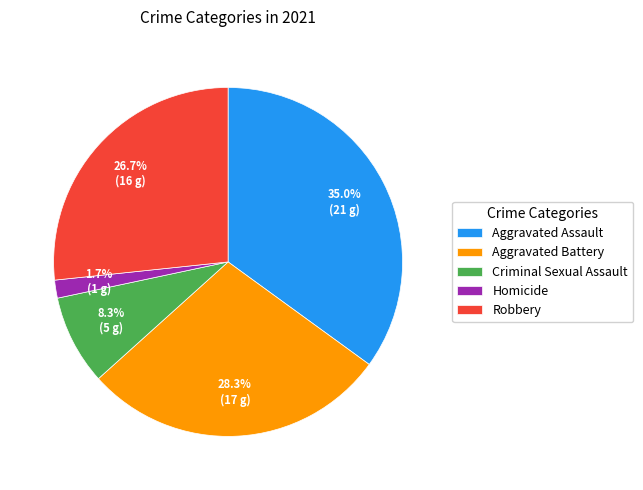

What is the smallest slice in the pie chart?

Homicide